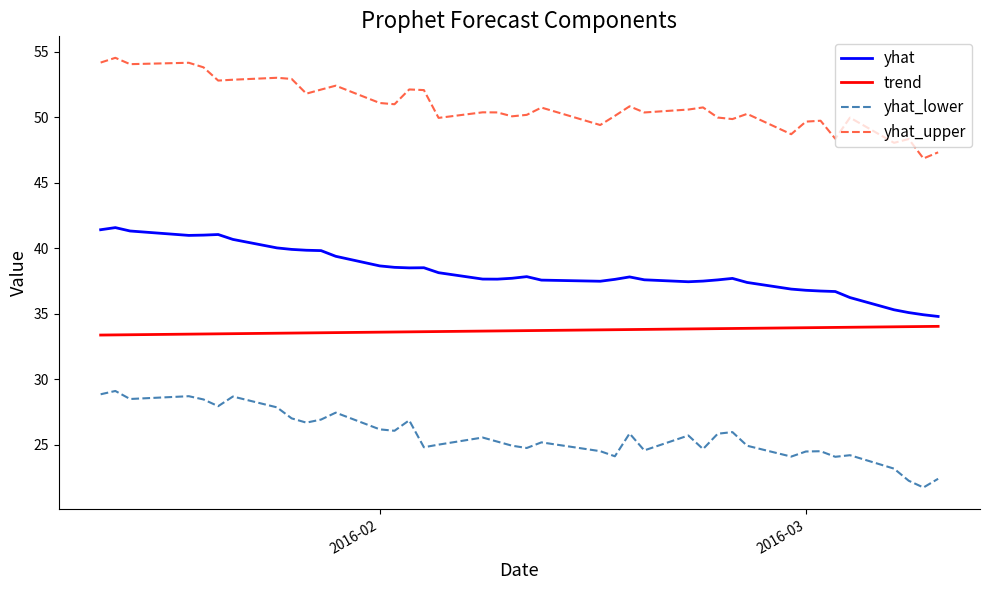

What is the difference between the maximum and minimum values in the yhat_lower series?

7.4